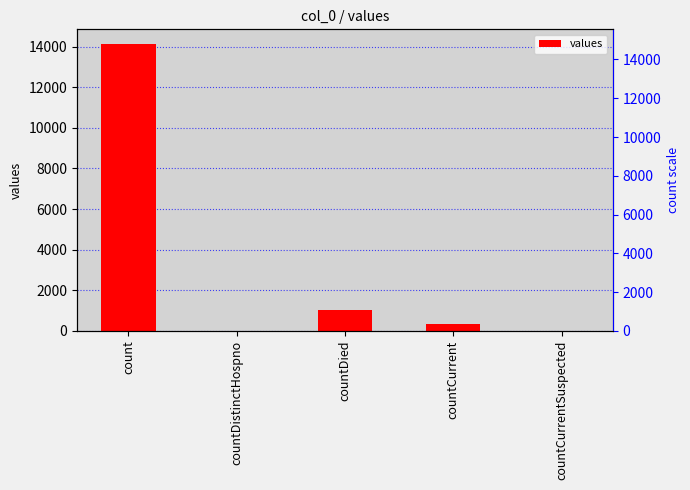

Which category has the lowest value across all series?

countDistinctHospno